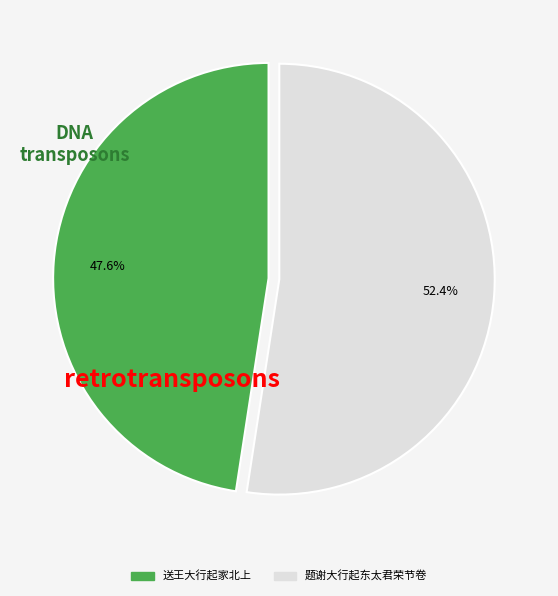

The 送王大行起家北上 slice represents 35% of the pie. True or false?

False